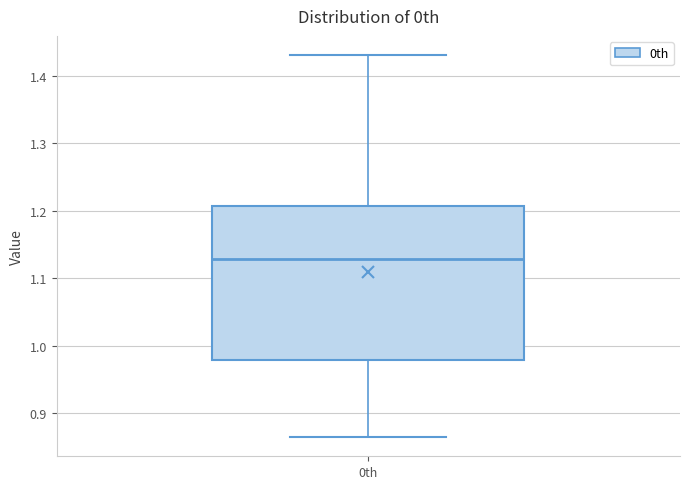

Where is the upper edge of the box for 0th on the y-axis? The values are not printed on the chart, so give them approximately, as read against the axis.

1.21